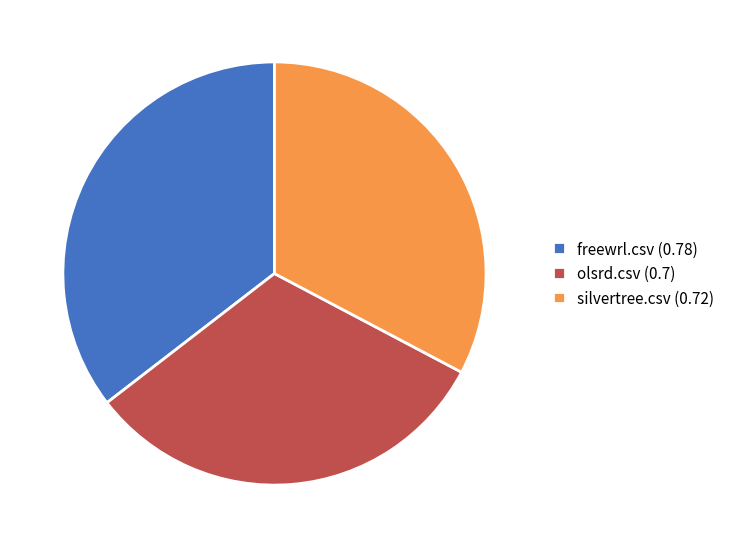

Do freewrl.csv (0.78) and silvertree.csv (0.72) together represent more than half of the pie?

Yes